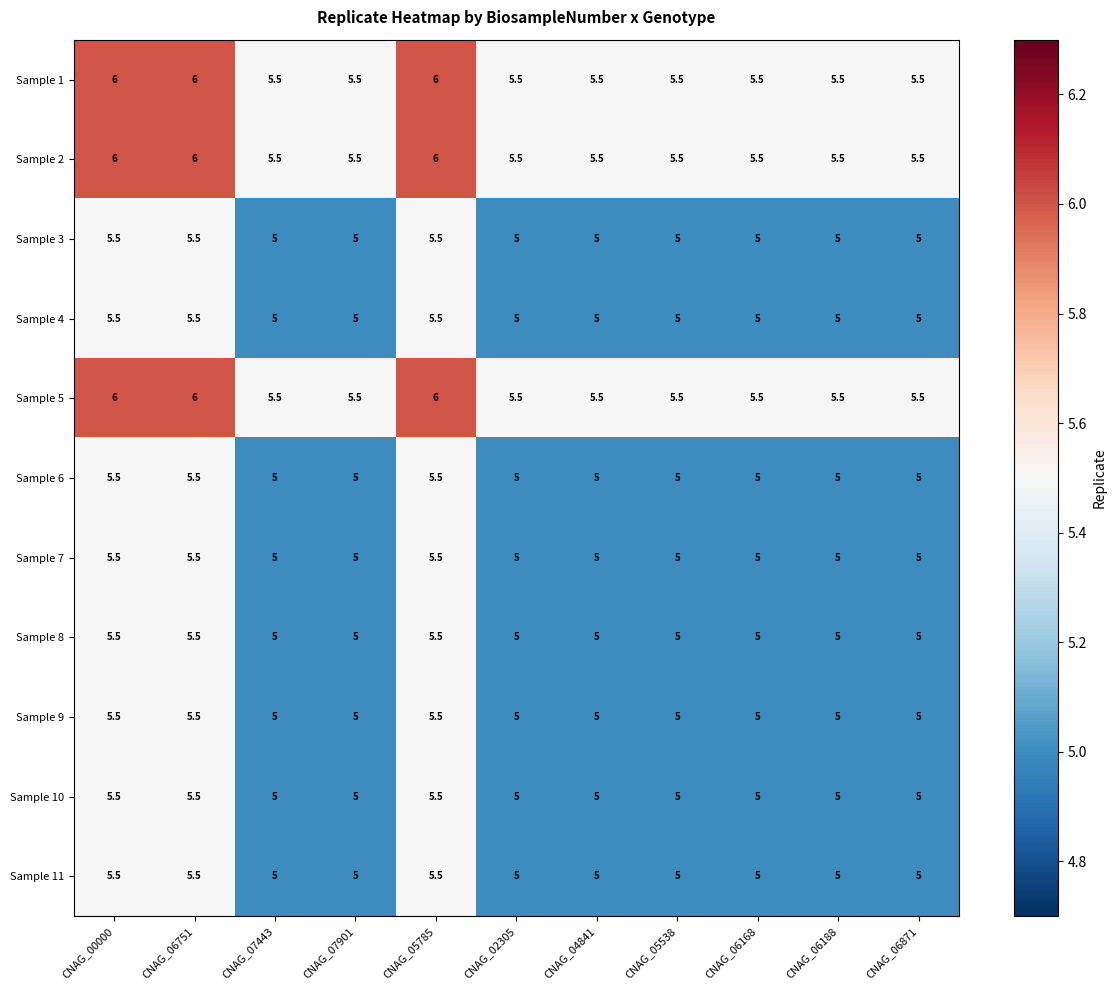

What is the smallest value displayed?

5.0